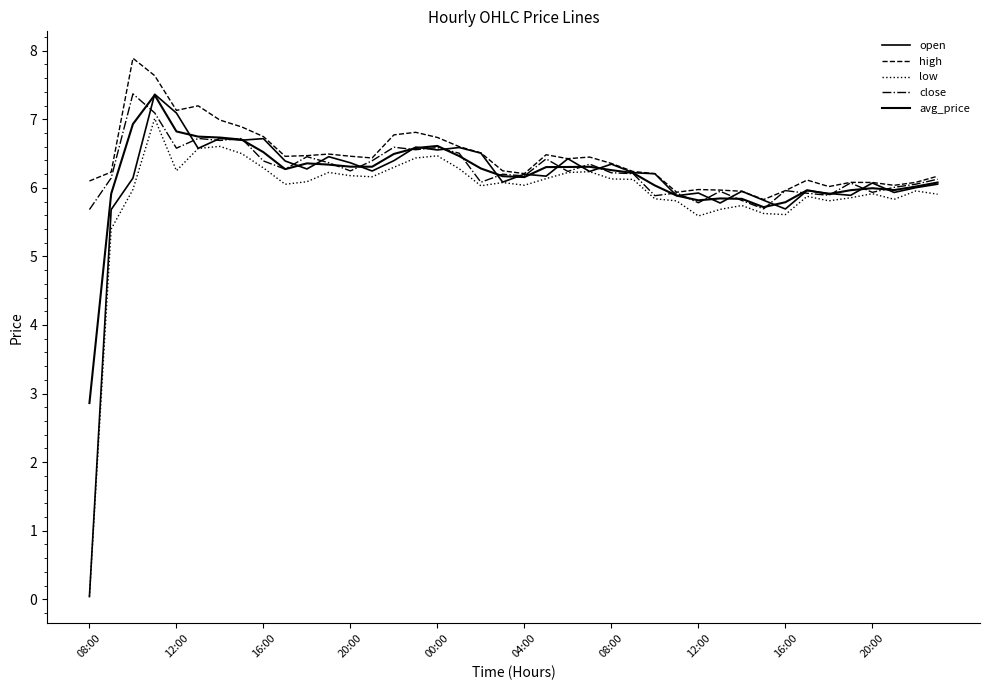

Which category has the lowest value across all series?

08:00